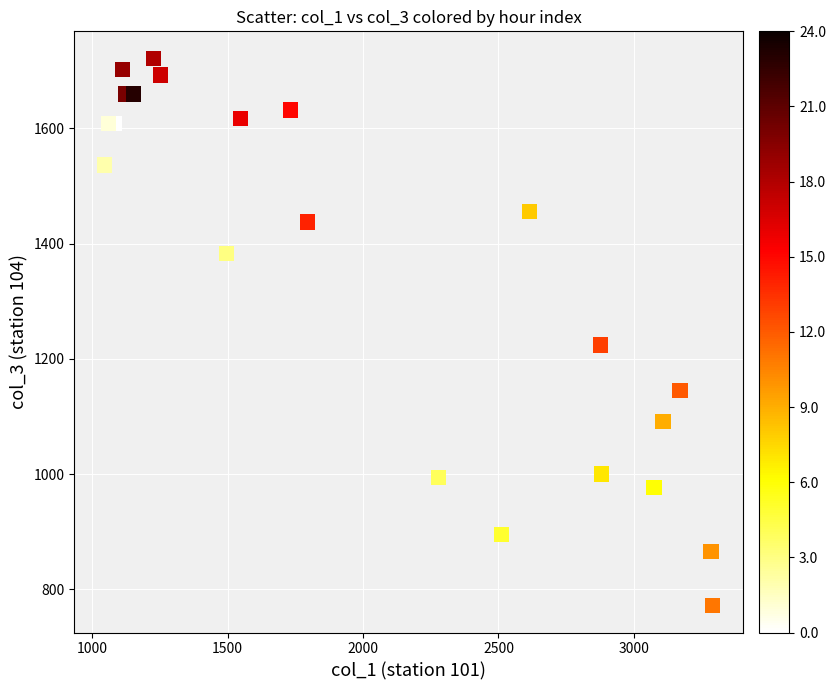

What Y value in the scatter plot is closest to 1246?

1223.9